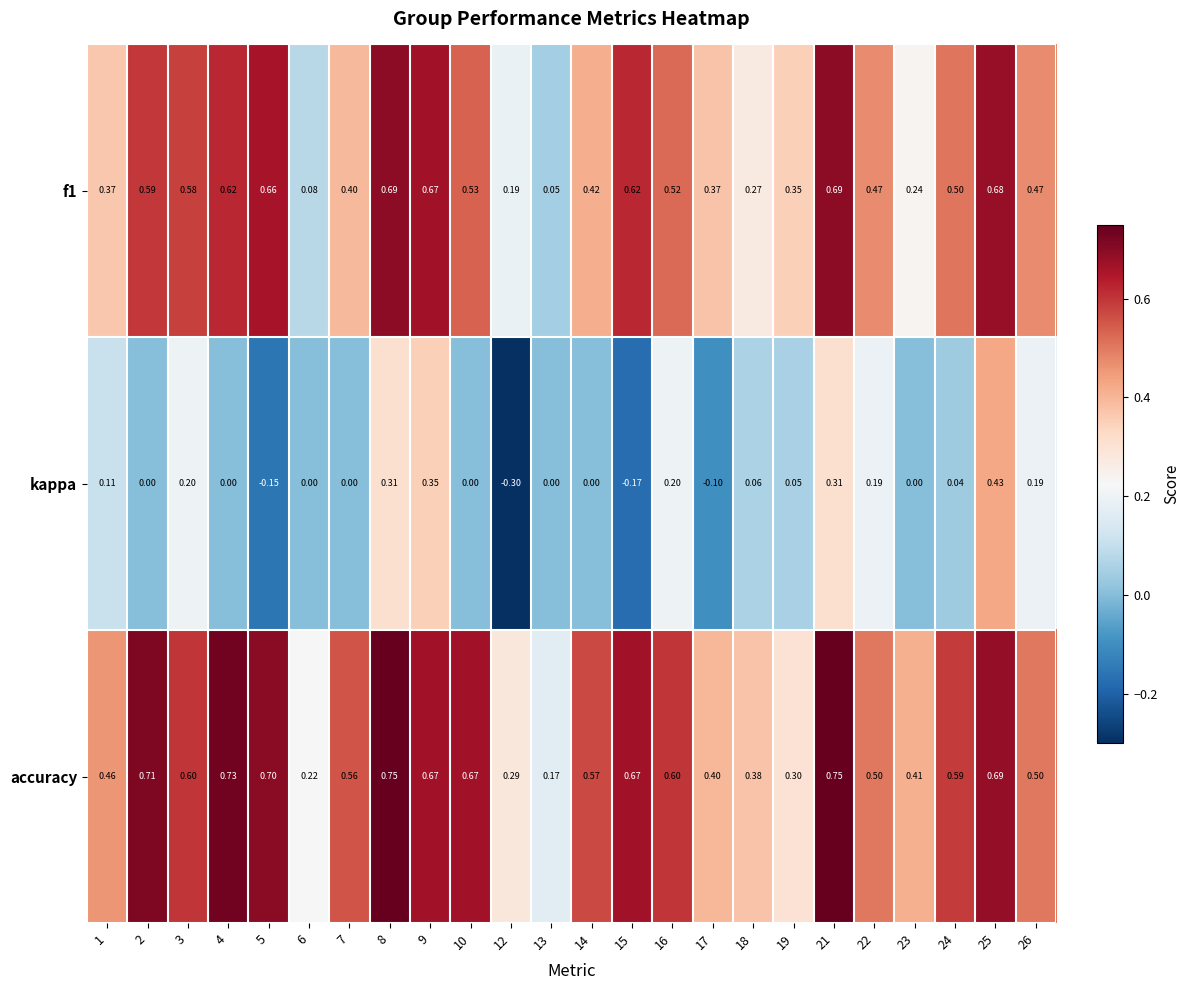

What is the total value across all series at 1?

0.9